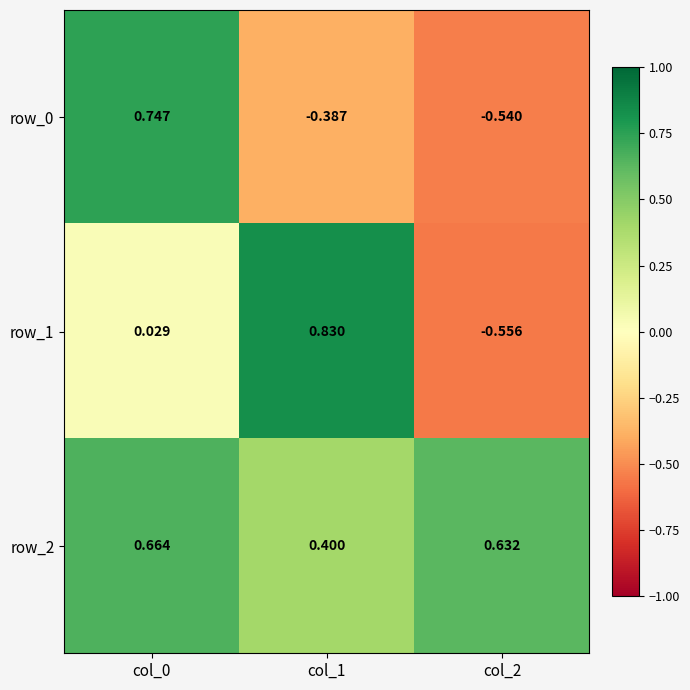

Is the value of row_2 at col_0 greater than the value of row_0 at col_2?

Yes